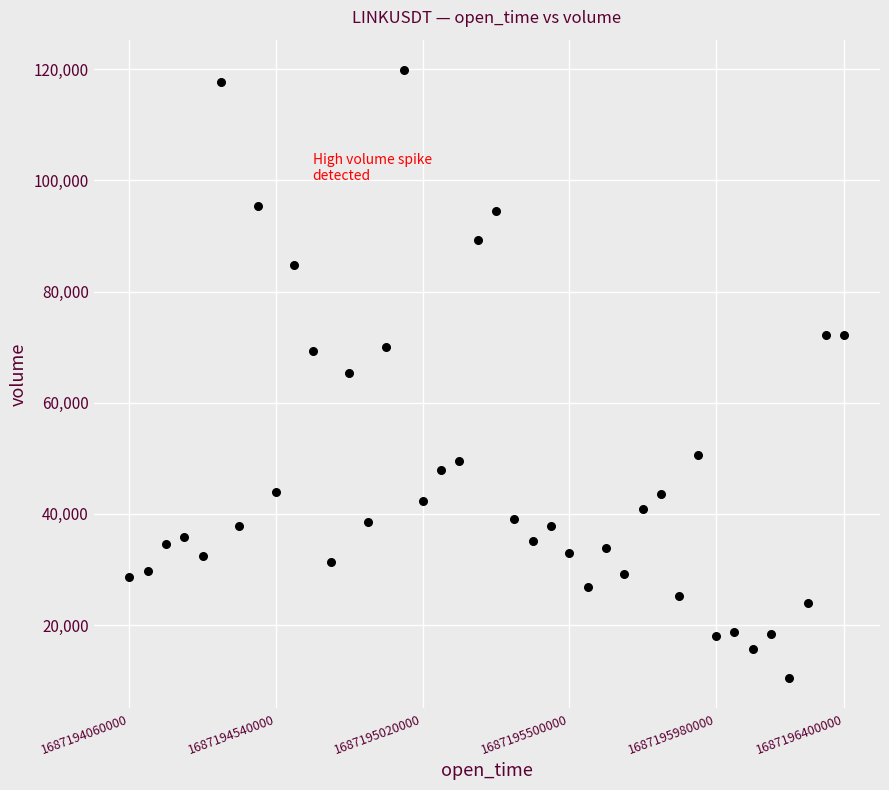

What is the range of Y values (max minus min)?

109369.6